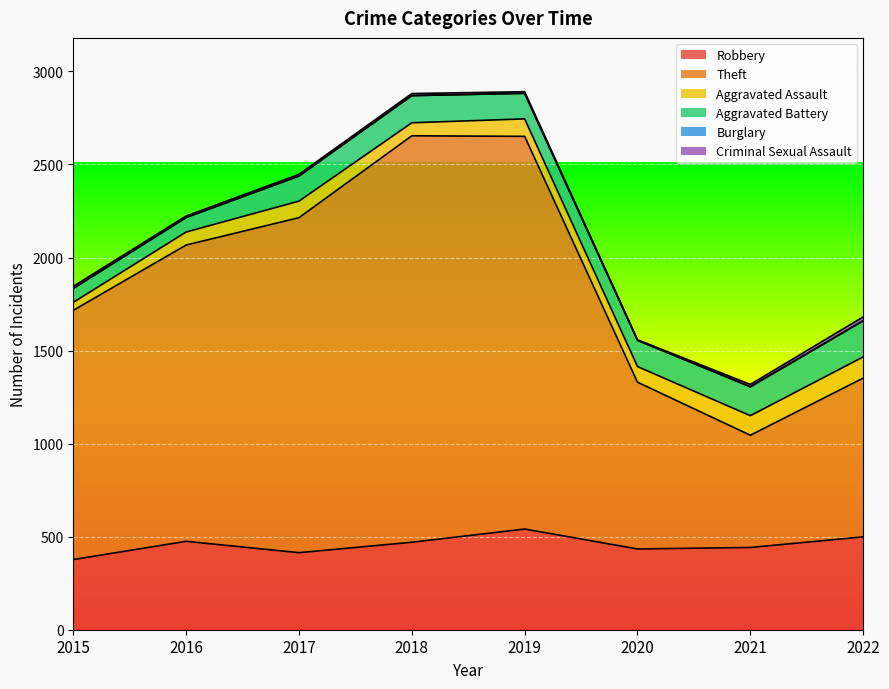

Reading left to right, extract all data points from this chart.

Robbery: 2015=377	2016=475	2017=414	2018=470	2019=541	2020=434	2021=442	2022=499
Theft: 2015=1339	2016=1592	2017=1800	2018=2184	2019=2110	2020=896	2021=603	2022=853
Aggravated Assault: 2015=43	2016=70	2017=89	2018=70	2019=94	2020=84	2021=105	2022=114
Aggravated Battery: 2015=75	2016=78	2017=134	2018=146	2019=137	2020=141	2021=155	2022=194
Burglary: 2015=0	2016=0	2017=2	2018=0	2019=1	2020=0	2021=1	2022=0
Criminal Sexual Assault: 2015=11	2016=8	2017=8	2018=11	2019=8	2020=3	2021=12	2022=21